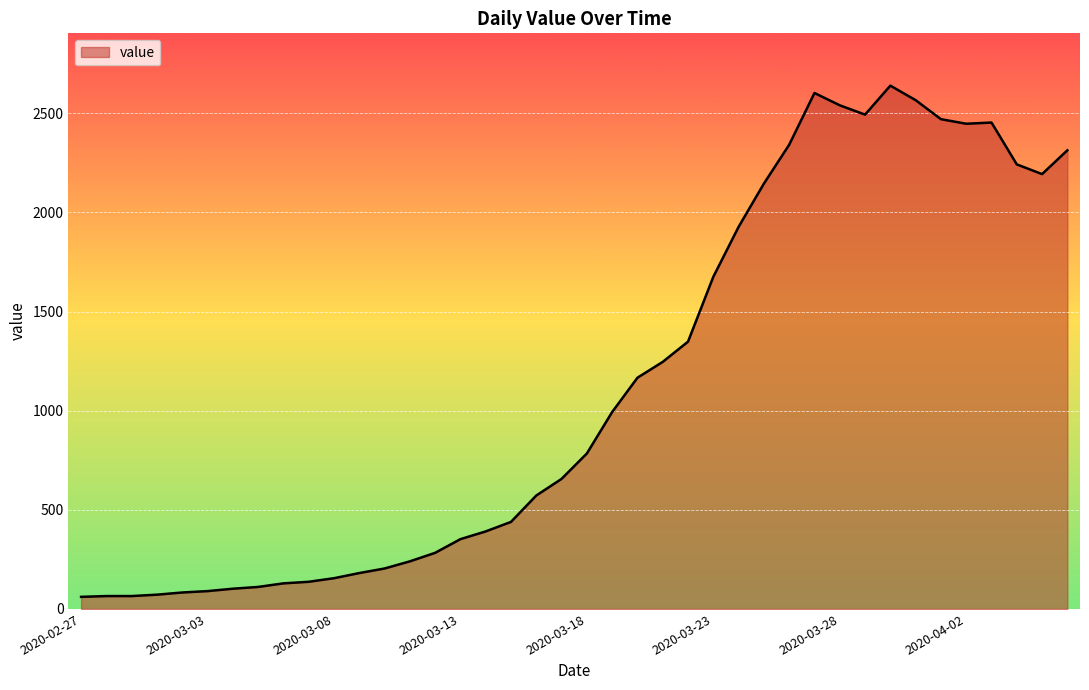

What is the maximum value shown in the chart?

2639